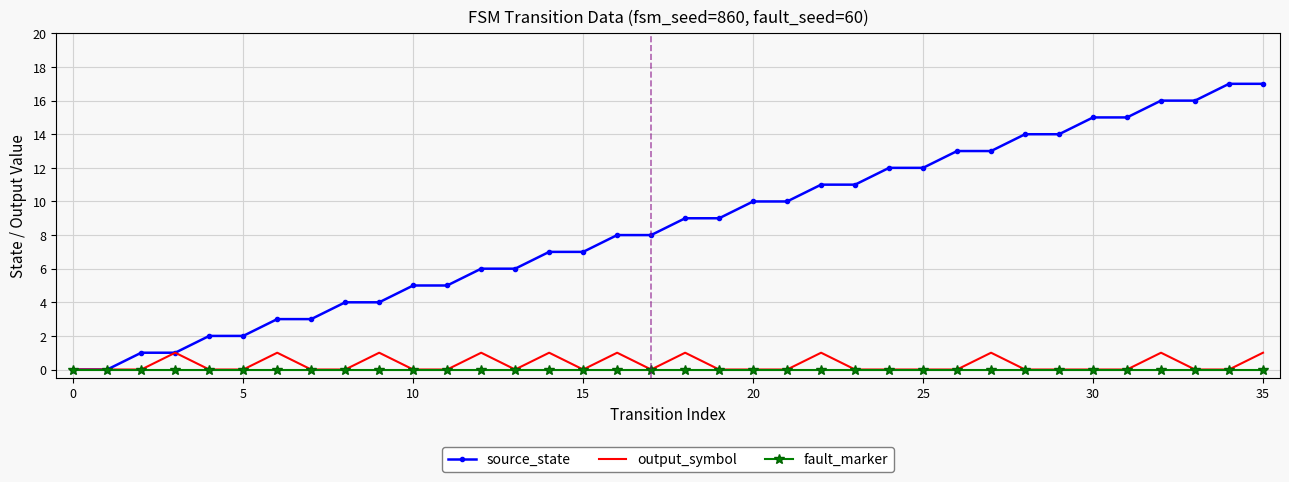

Which series has the largest range (max minus min)?

source_state